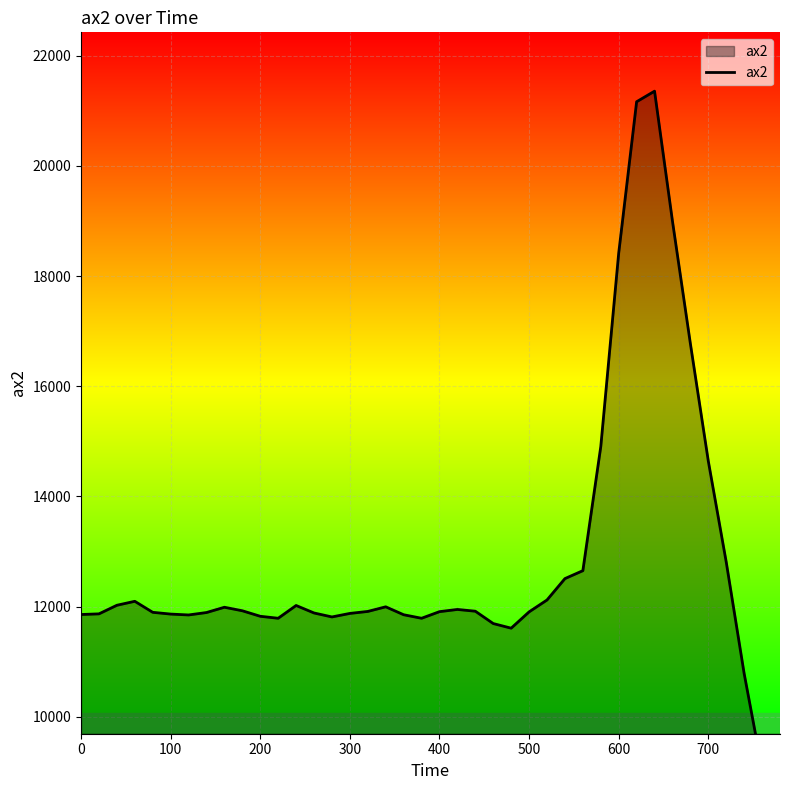

True or false: the data shows 18416 at 600.

True